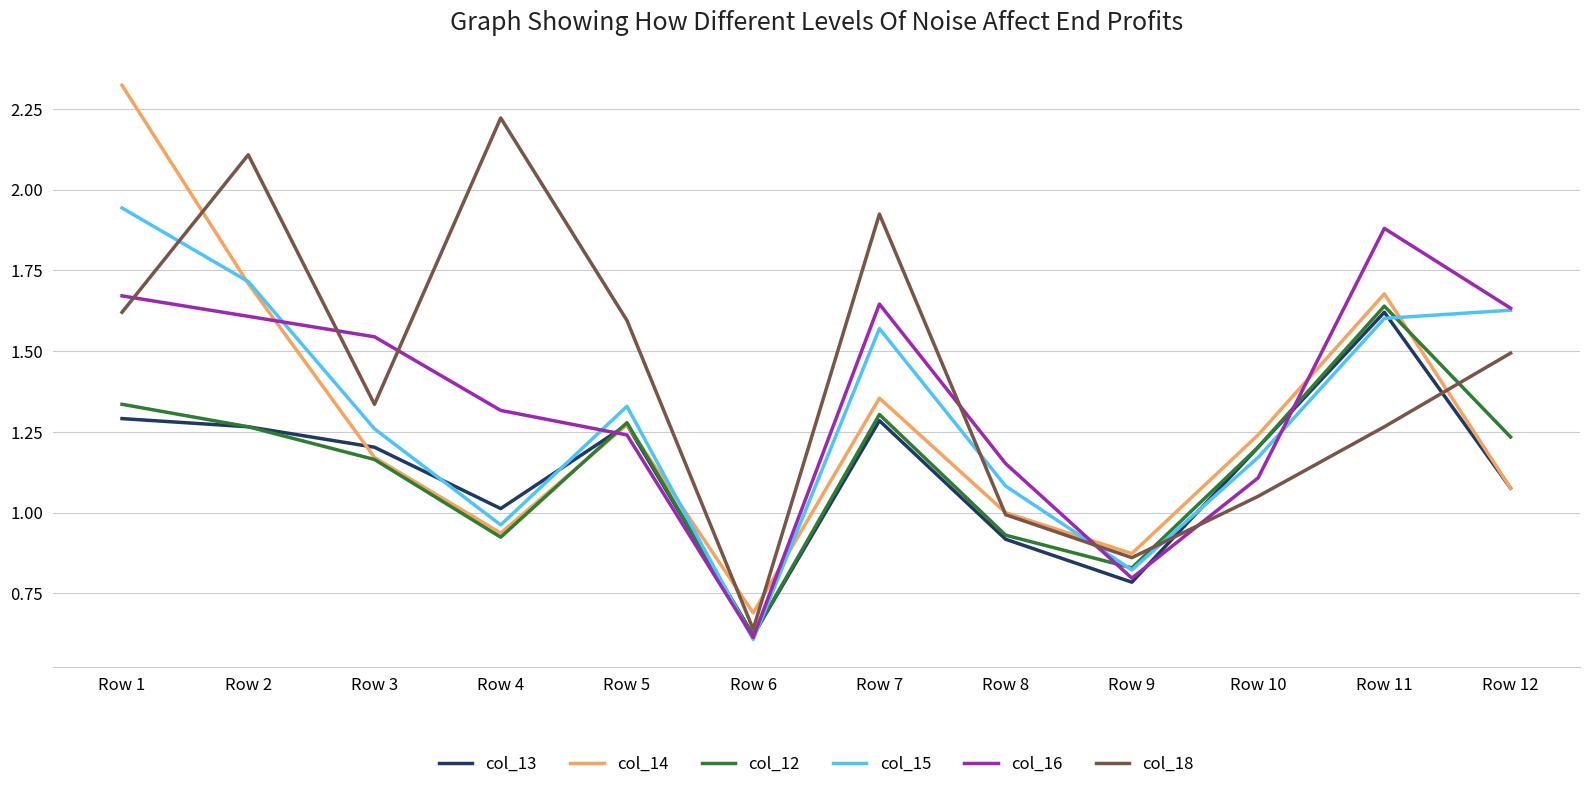

At which label does col_14 reach its minimum?

Row 6